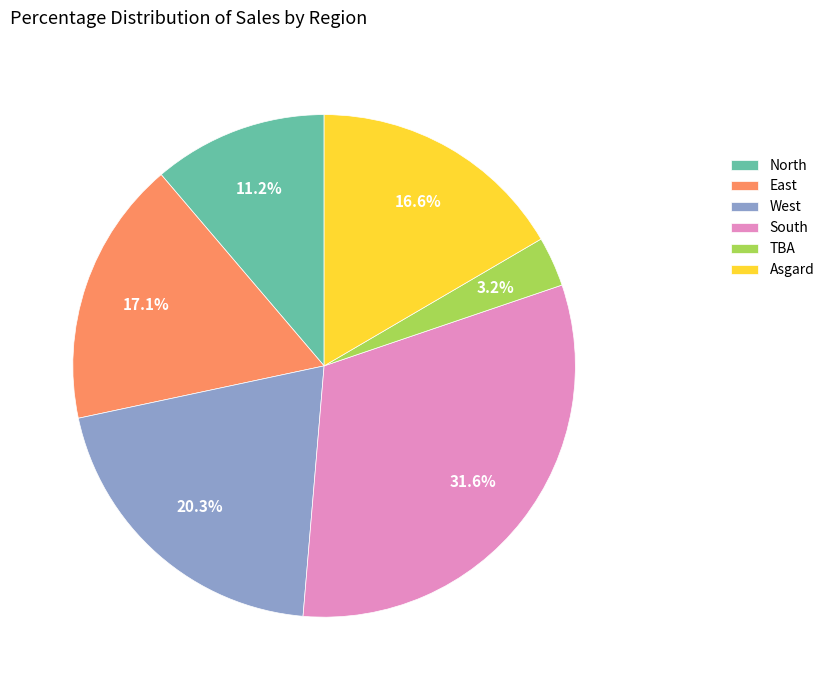

How much of the chart is everything except East?

82.9%